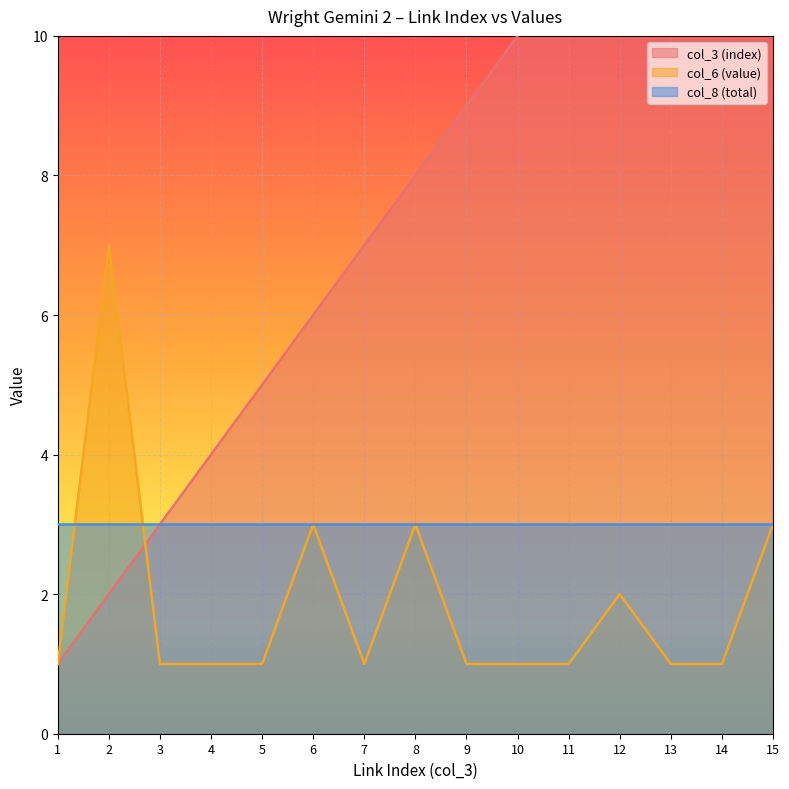

What is the difference between the col_3 (index) values at 2 and 7?

5